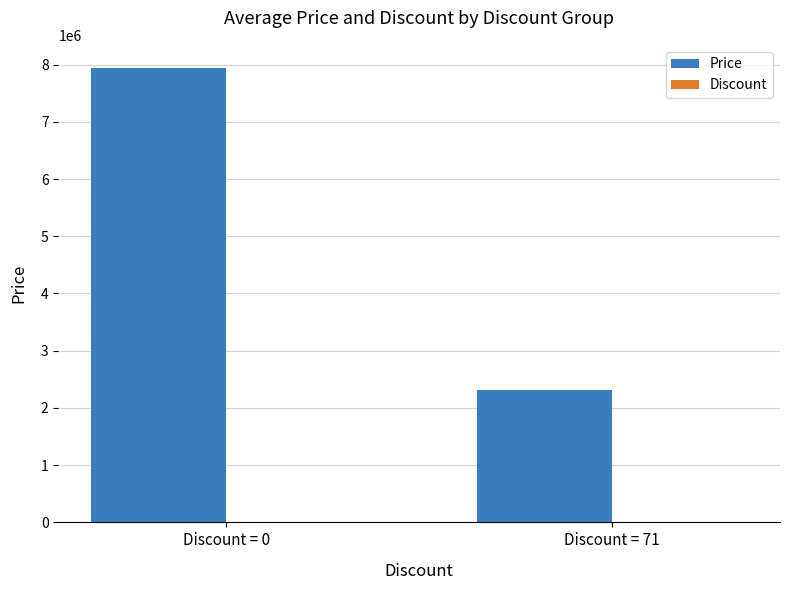

What is the maximum value shown in the chart?

7947000